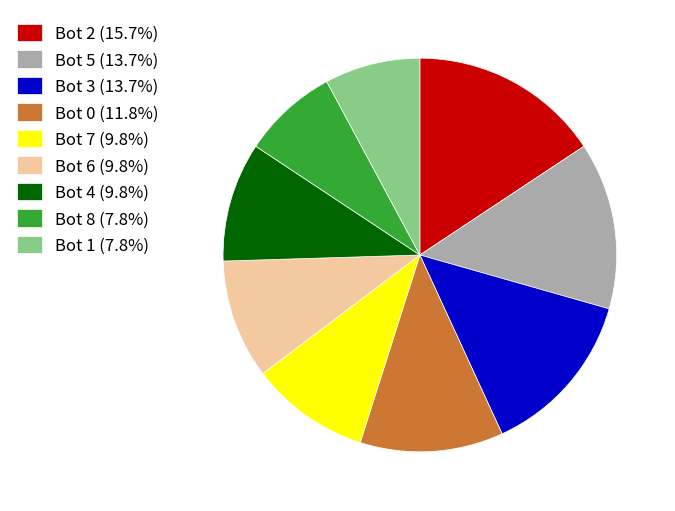

Count the number of slices in the pie.

9